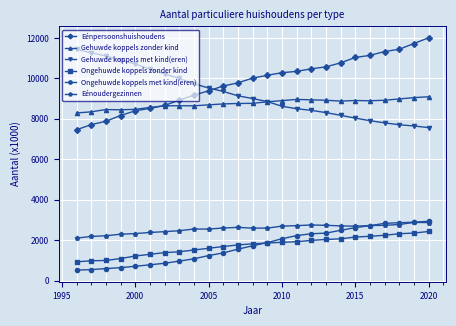

What are all the series names shown in the legend?

Eénpersoonshuishoudens, Gehuwde koppels zonder kind, Gehuwde koppels met kind(eren), Ongehuwde koppels zonder kind, Ongehuwde koppels met kind(eren), Eénoudergezinnen